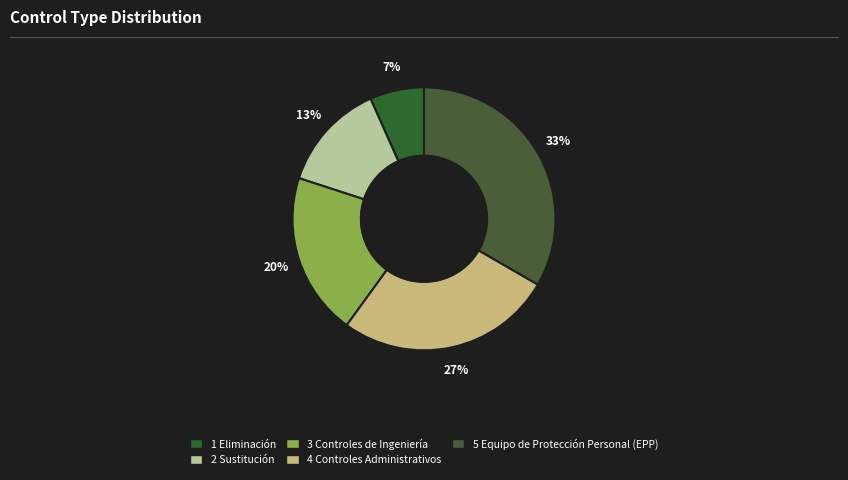

What percentage is the 5 Equipo de Protección Personal (EPP) slice, to the nearest percent?

33%